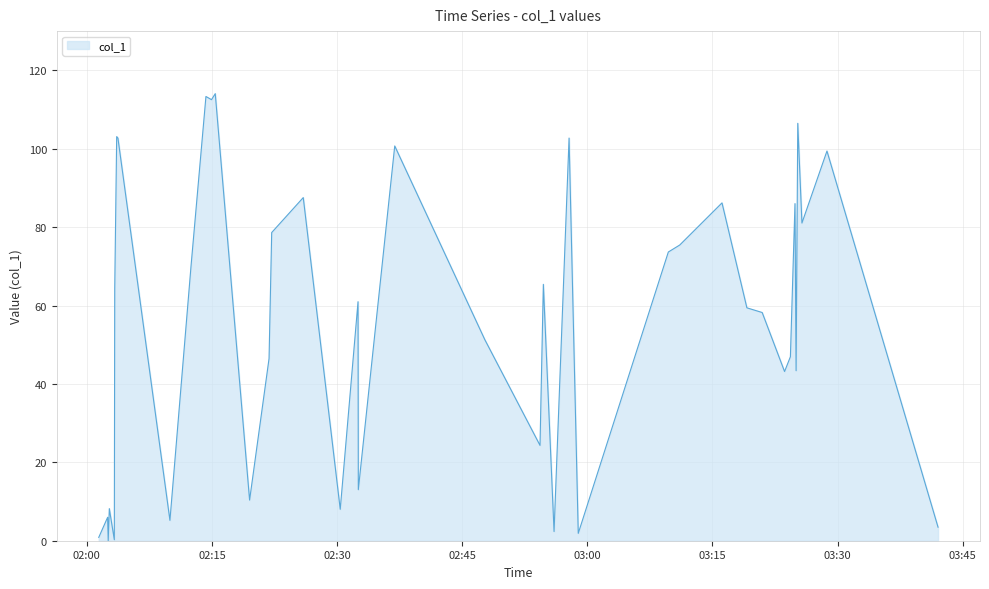

True or false: the data has more than 1 interior local peaks.

True